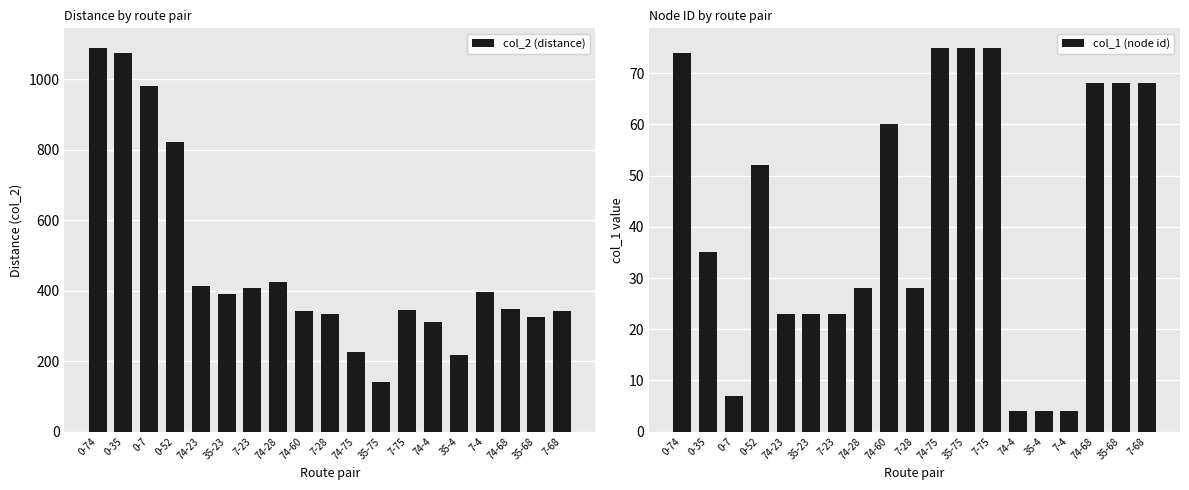

Reading right to left, list all the values displayed in this chart.

col_2 (distance): 343	325	347	397	217	310	344	140	227	334	343	425	408	390	412	822	981	1074	1090
col_1 (node id): 68	68	68	4	4	4	75	75	75	28	60	28	23	23	23	52	7	35	74